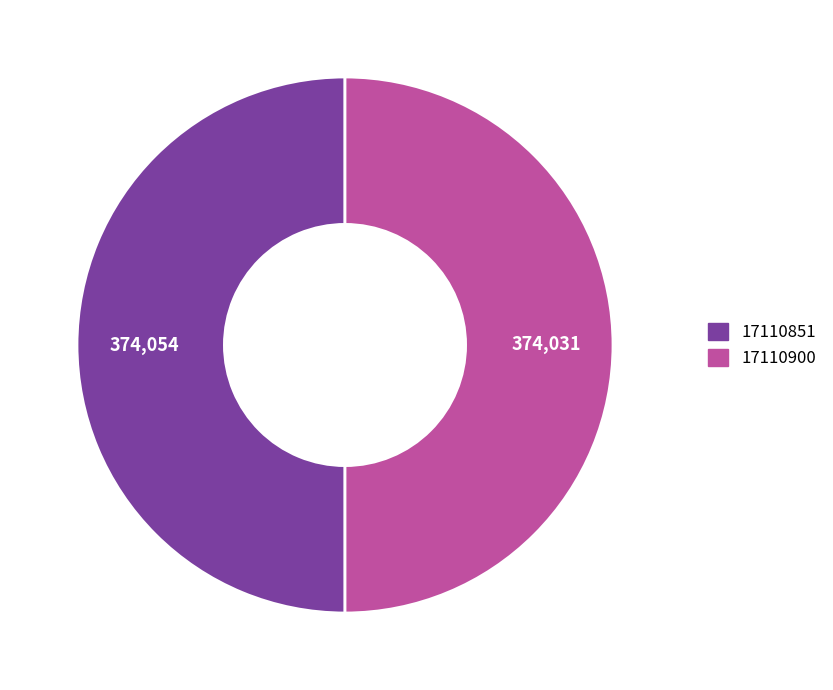

Count the number of slices in the pie.

2